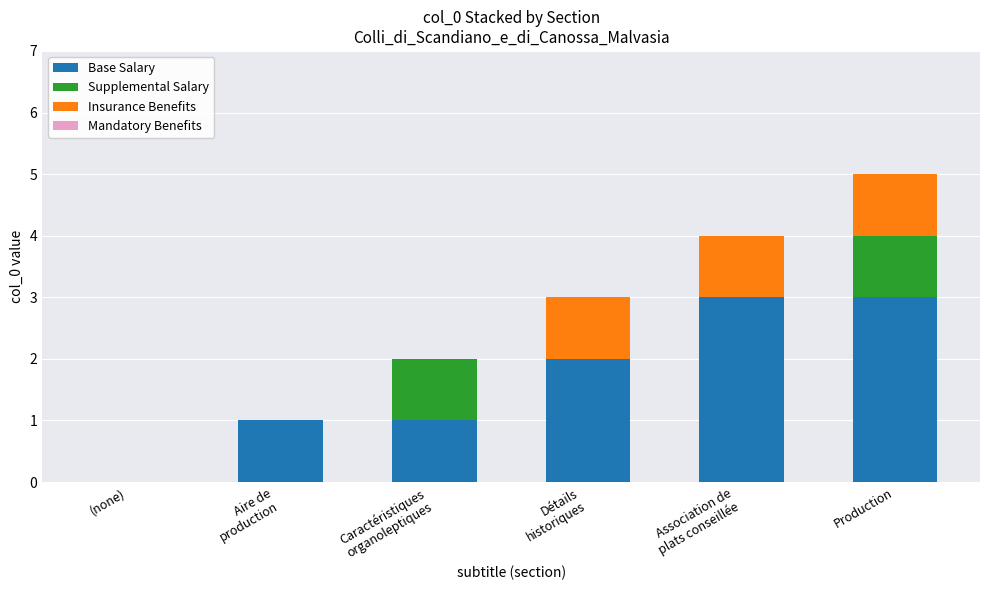

The value of Base Salary at Production is 3. True or false?

True